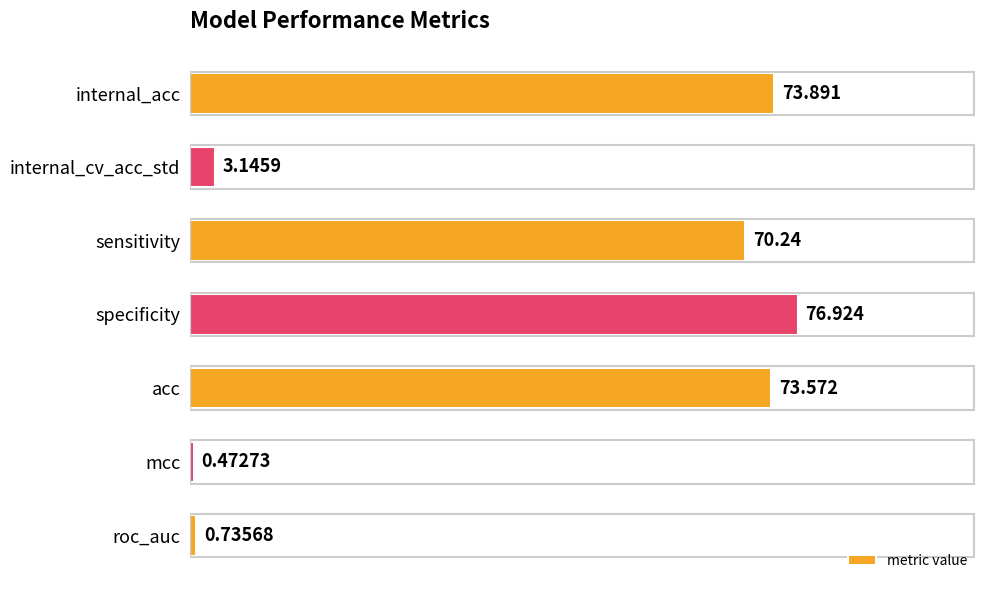

How many data points are less than 70?

3